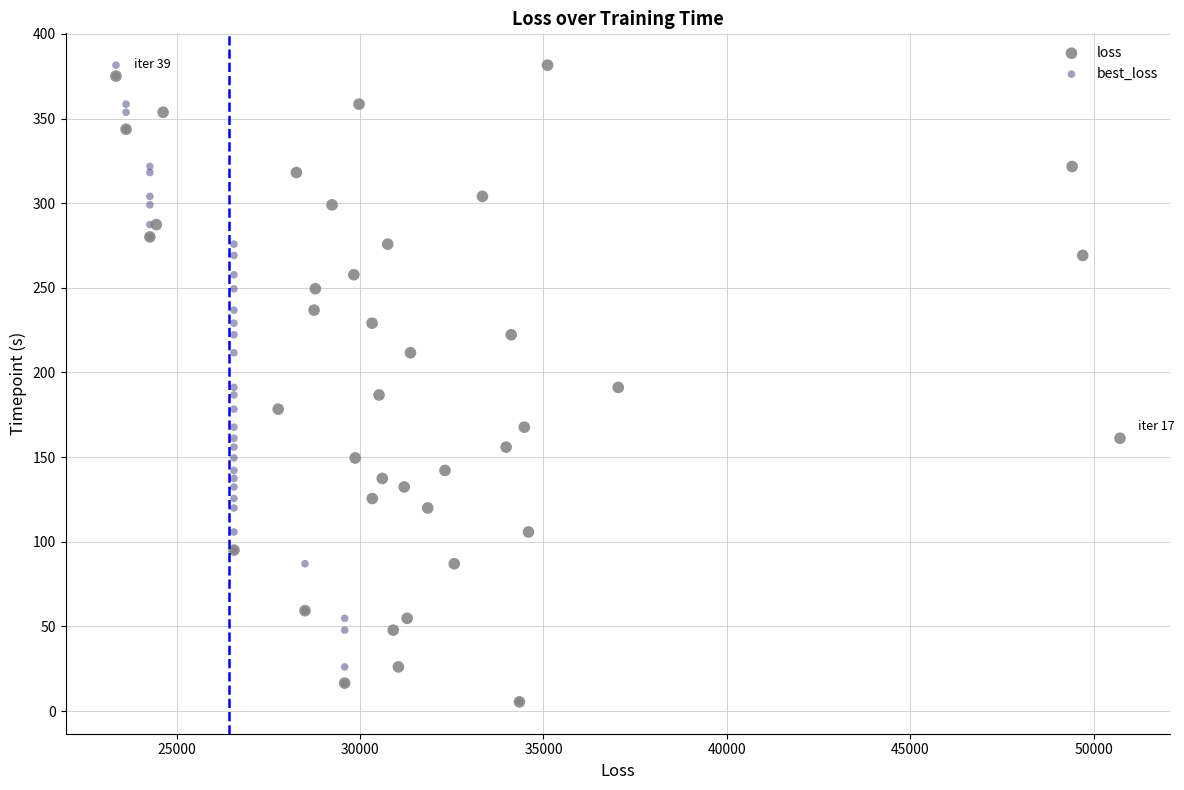

What are all the series names shown in the legend?

loss, best_loss